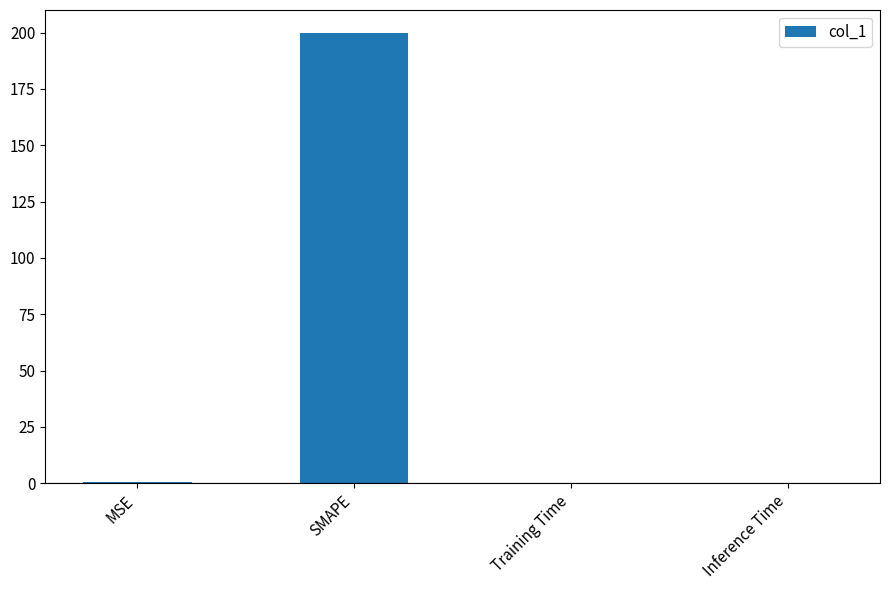

Between Training Time and SMAPE, which is larger?

SMAPE